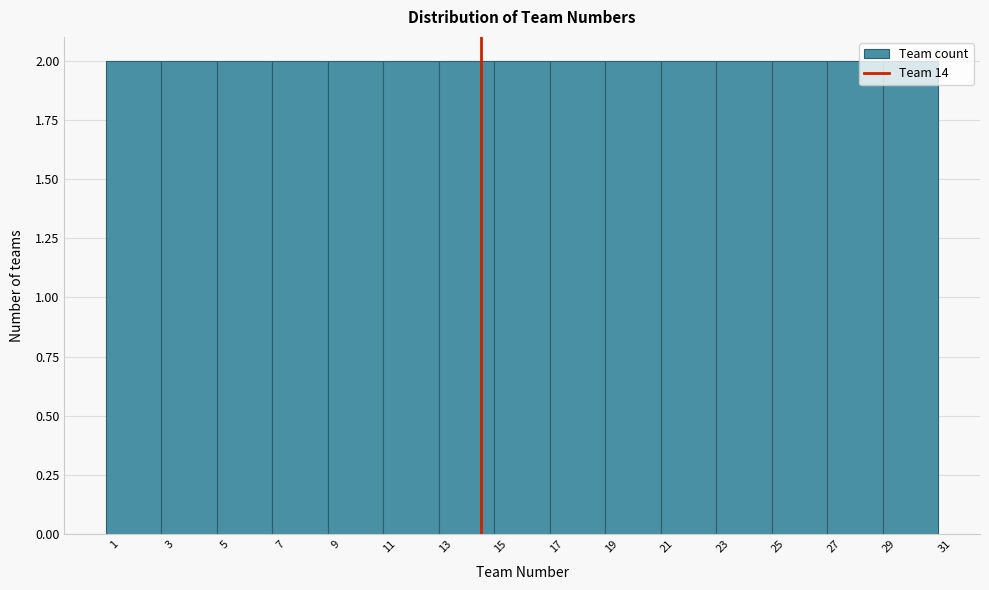

Reading left to right, transcribe this chart: for each bar, give the range it covers on the x-axis and its height. The values are not printed on the chart, so give them approximately, as read against the axis.

0.5 to 2.5: 2
2.5 to 4.5: 2
4.5 to 6.5: 2
6.5 to 8.5: 2
8.5 to 10.5: 2
10.5 to 12.5: 2
12.5 to 14.5: 2
14.5 to 16.5: 2
16.5 to 18.5: 2
18.5 to 20.5: 2
20.5 to 22.5: 2
22.5 to 24.5: 2
24.5 to 26.5: 2
26.5 to 28.5: 2
28.5 to 30.5: 2